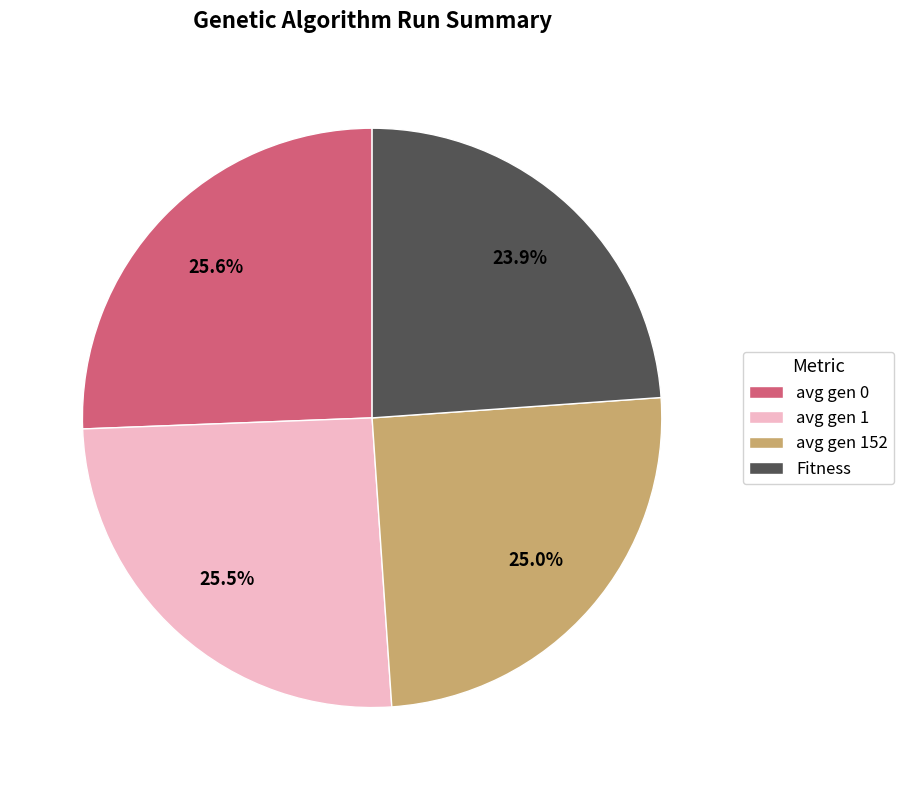

Do Fitness and avg gen 0 together represent more than half of the pie?

No